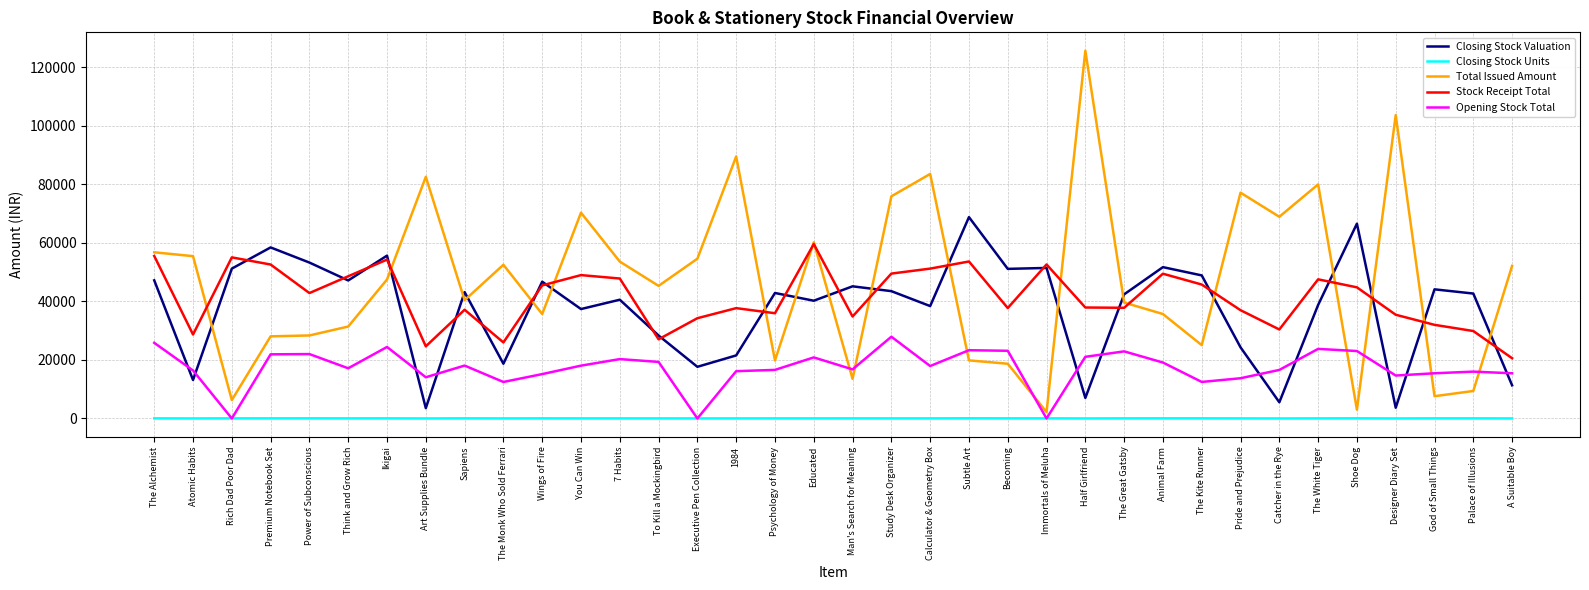

What is the maximum value for Total Issued Amount?

125652.0